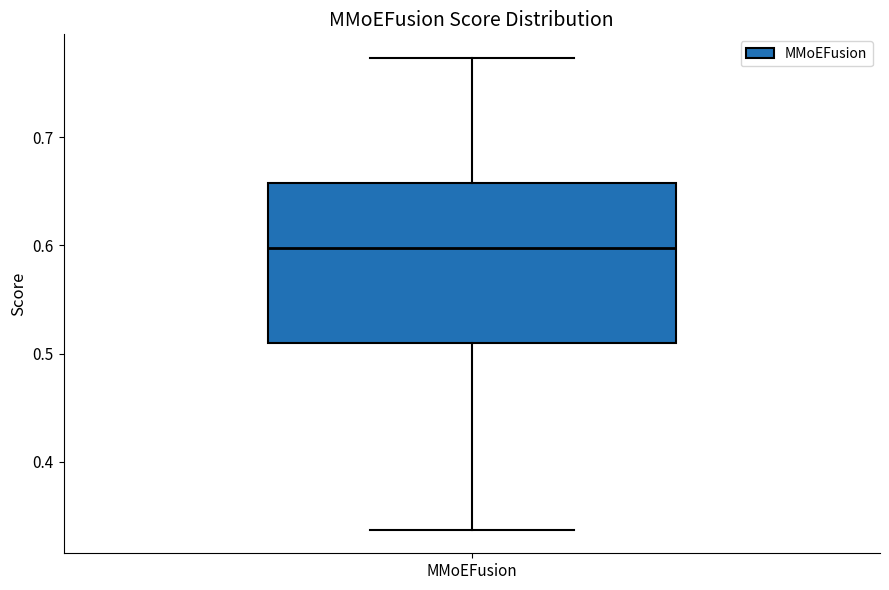

Read this box plot against the y-axis: the position of the median line, the range covered by the box, and the ends of both whiskers. The values are not printed on the chart, so give them approximately, as read against the axis.

median 0.60, box 0.51 to 0.66, whiskers 0.34 to 0.77